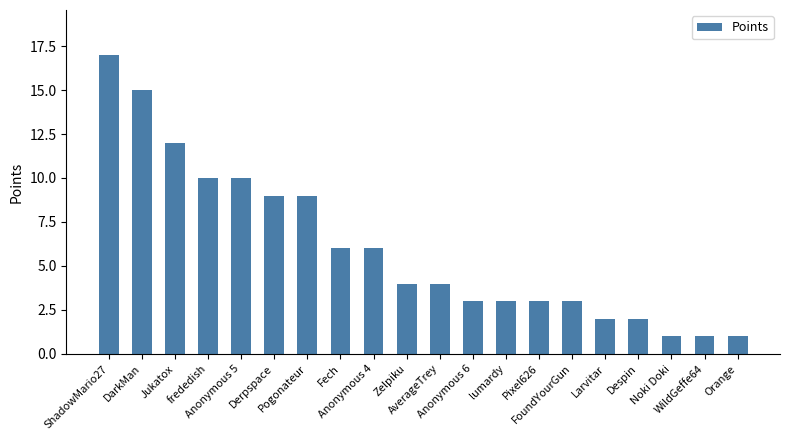

What is the average value?

6